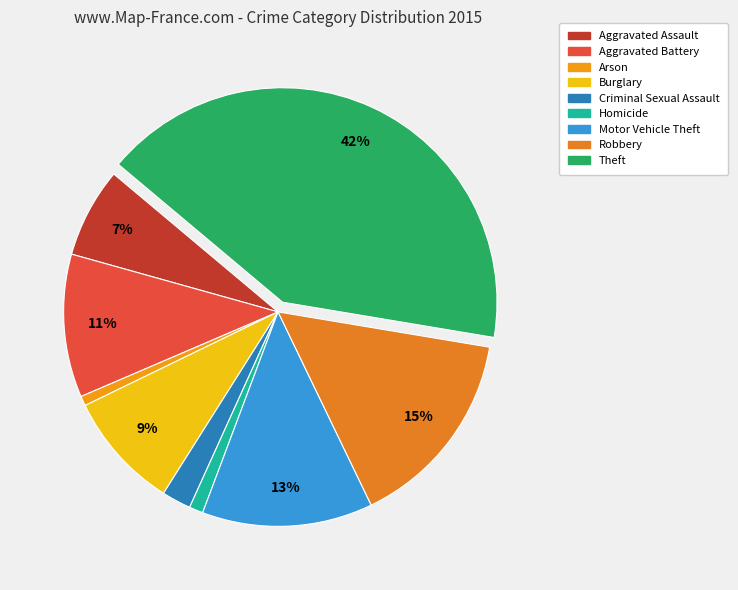

To the nearest percent, what is the average slice percentage?

11%